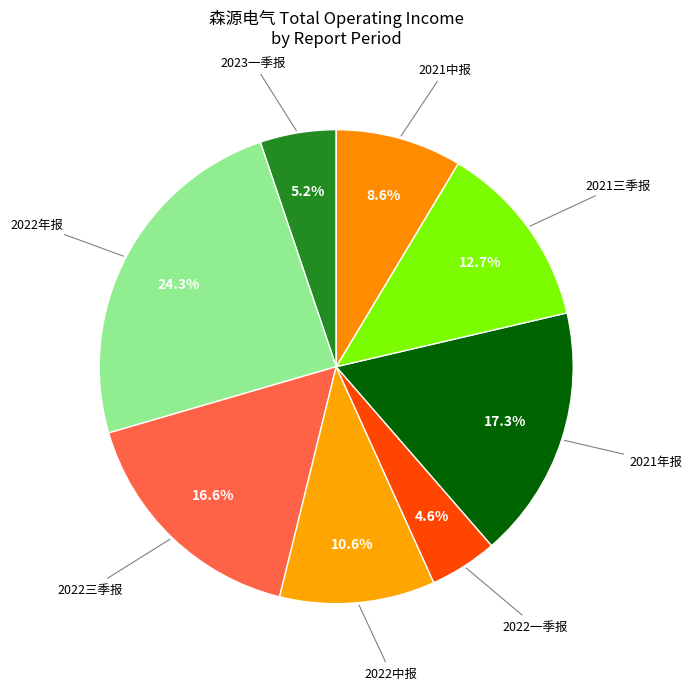

Does 2021中报 represent more than half of the total?

No